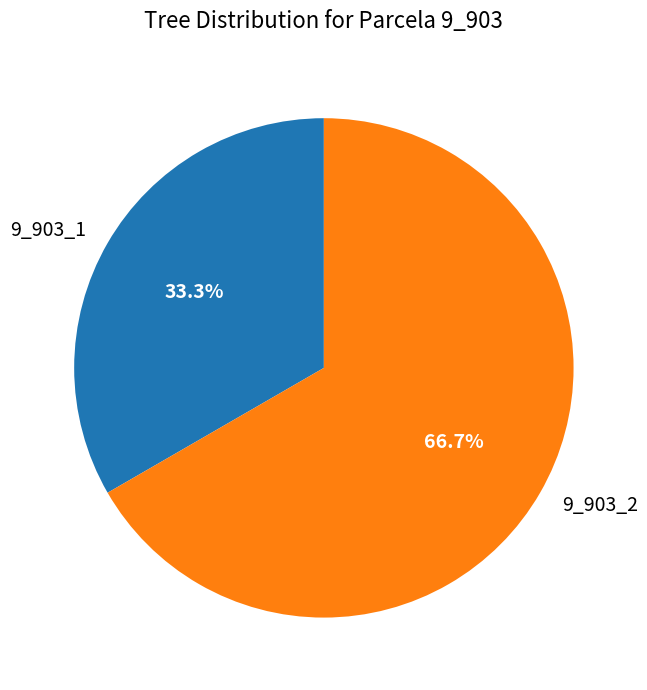

What percentage is the 9_903_1 slice, to the nearest percent?

33%